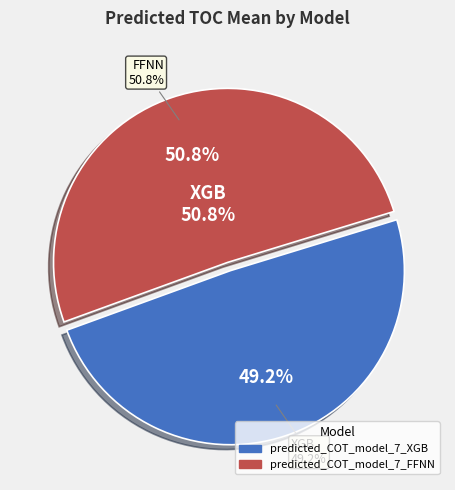

True or false: predicted_COT_model_7_FFNN accounts for 62% of the total.

False